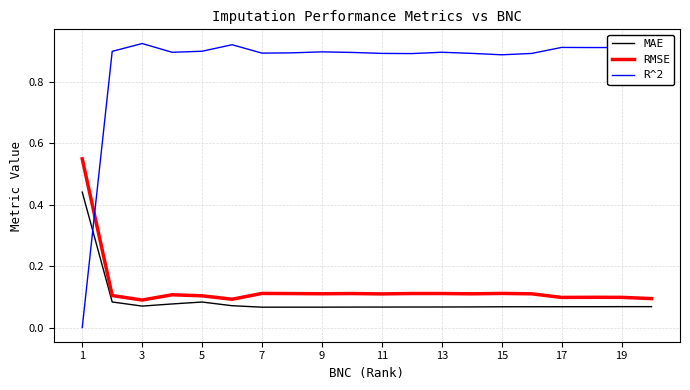

True or false: RMSE has more than 1 points higher than both neighbors.

True